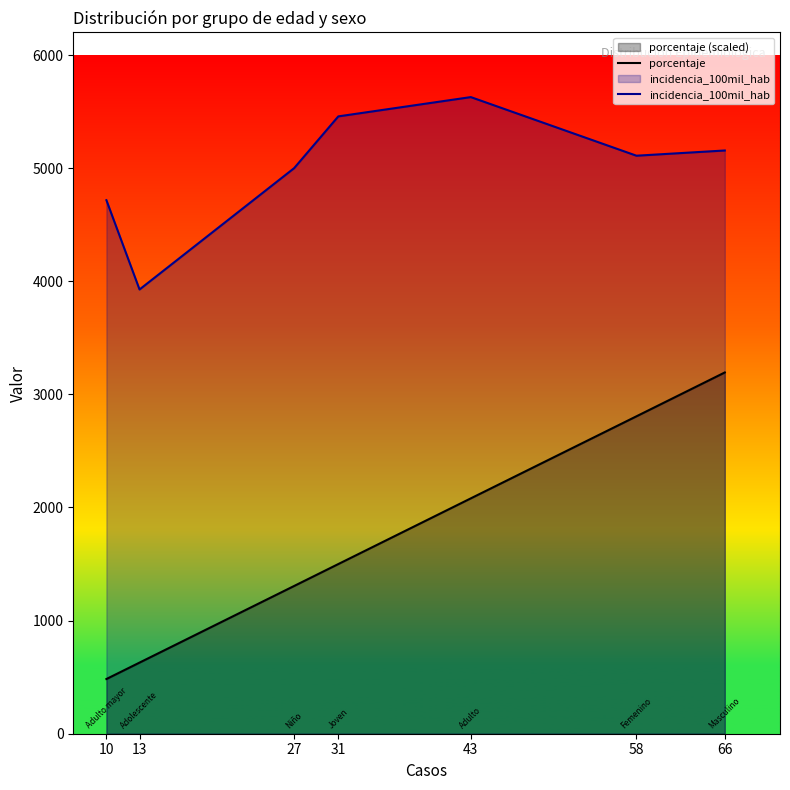

How many lines are shown in the chart?

2